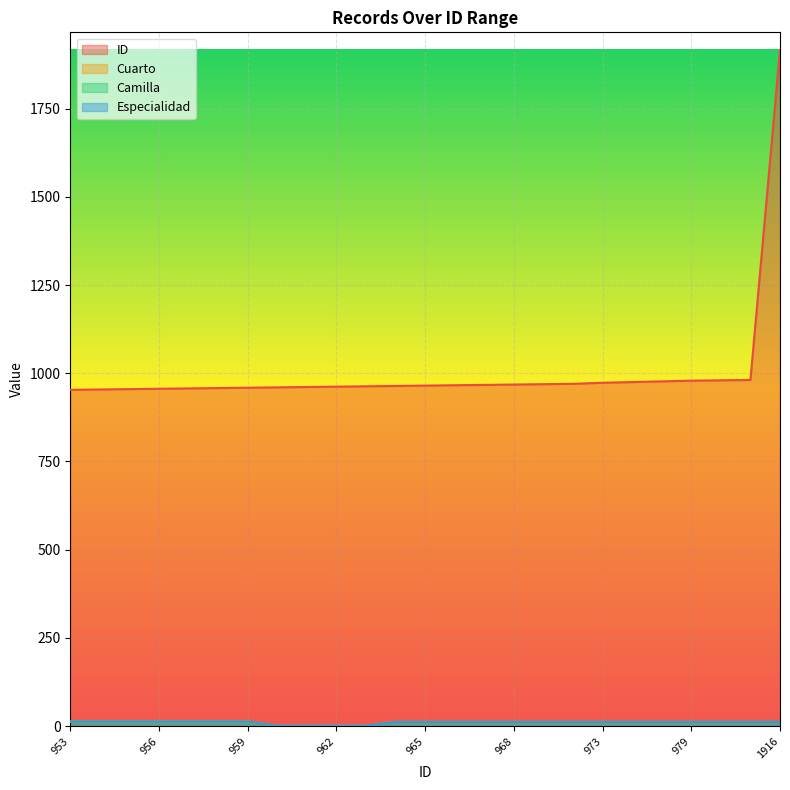

How many series are shown in this chart?

4